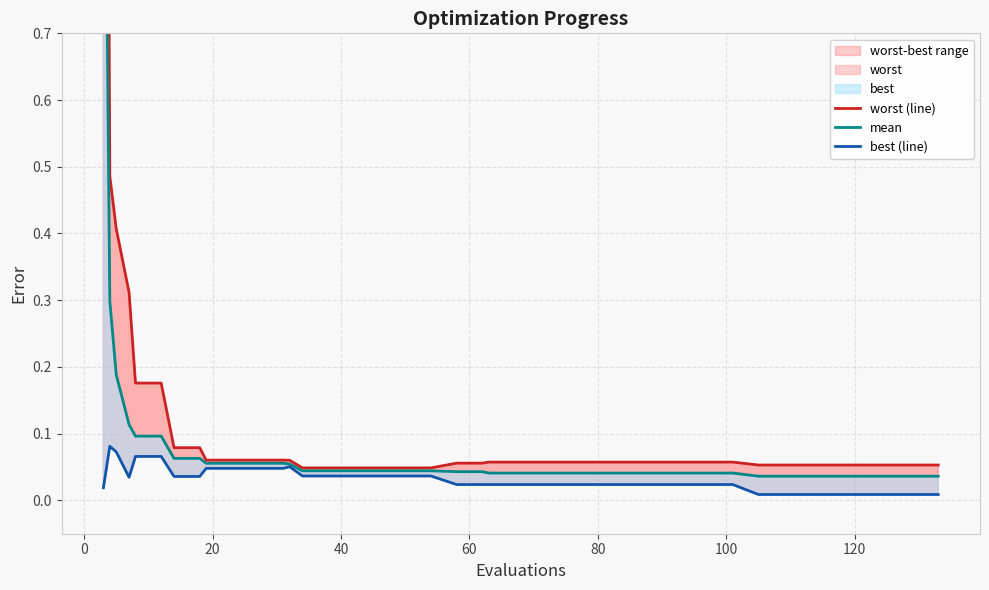

The worst (line) series shows 0.1 at 19. True or false?

False